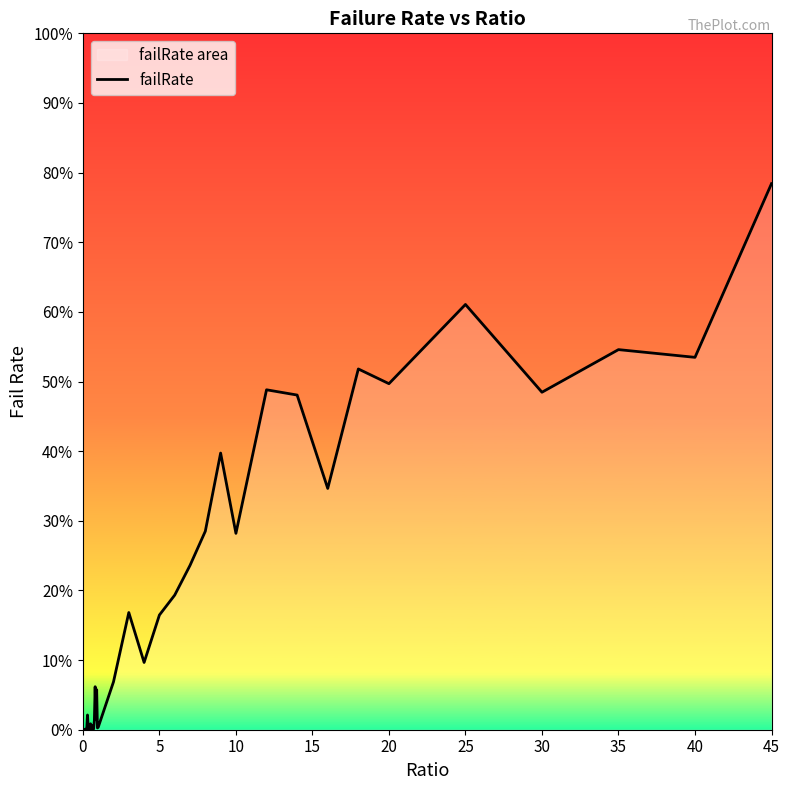

How many positive values are there?

39